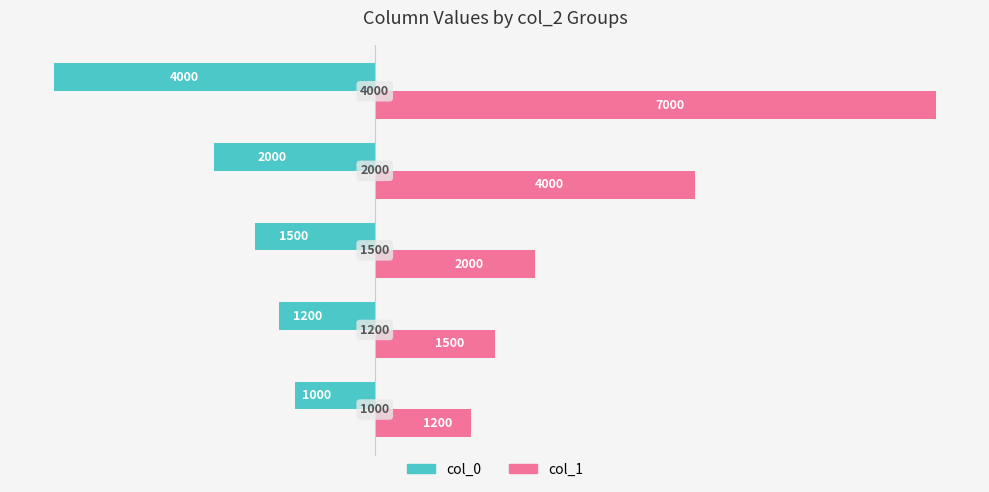

Which series has the largest total across all categories?

col_1